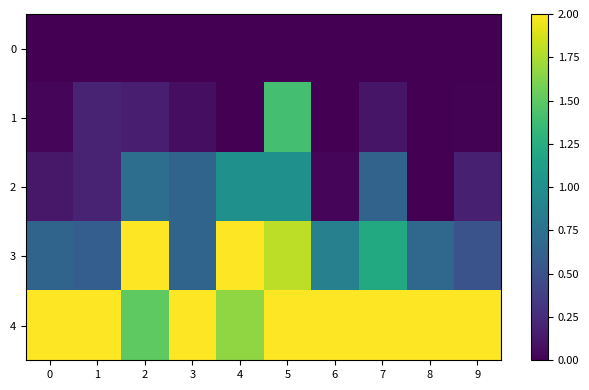

Which category has the highest value across all series?

2